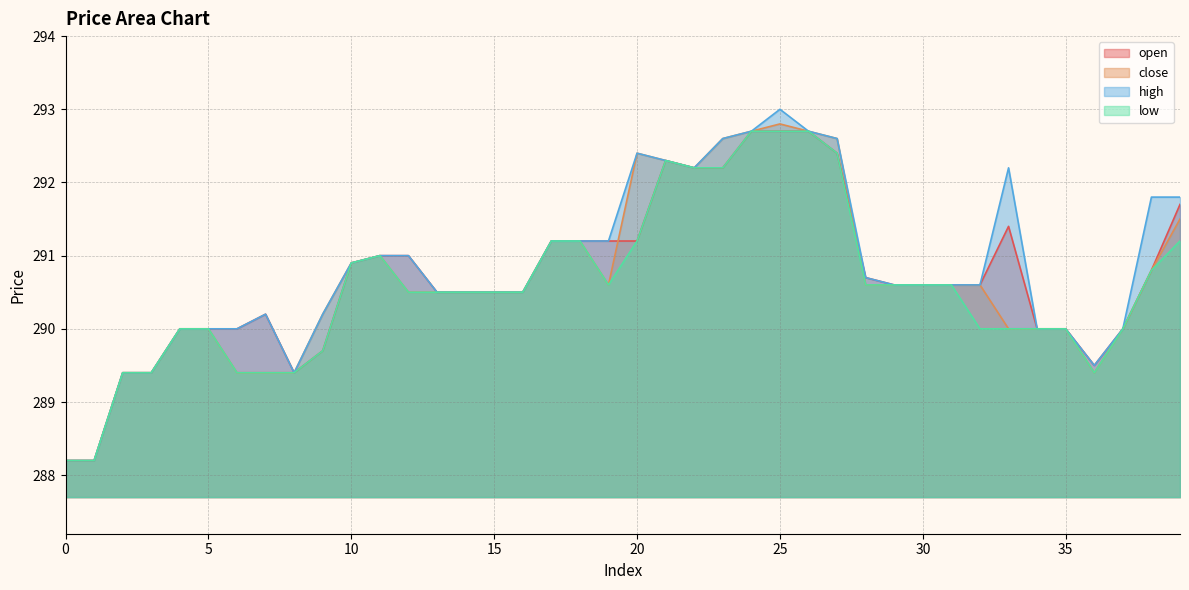

Between which two adjacent categories do close and open first intersect?

19 and 20